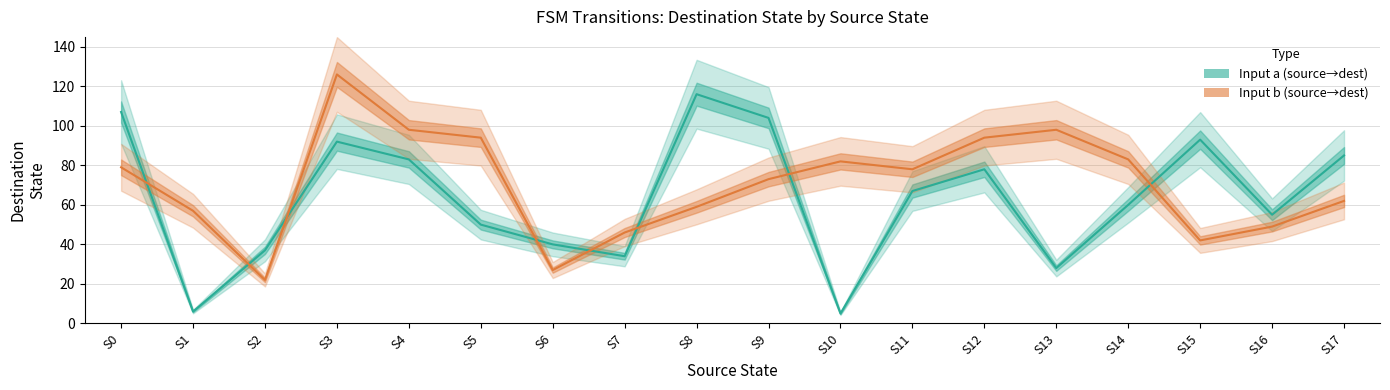

Reading left to right, extract all data points from this chart.

Input a (source→dest): S0=107	S1=6	S2=37	S3=92	S4=83	S5=50	S6=40	S7=34	S8=116	S9=104	S10=5	S11=67	S12=78	S13=28	S14=60	S15=93	S16=55	S17=85
Input b (source→dest): S0=79	S1=57	S2=22	S3=126	S4=98	S5=94	S6=27	S7=46	S8=59	S9=73	S10=82	S11=78	S12=94	S13=98	S14=83	S15=42	S16=49	S17=62